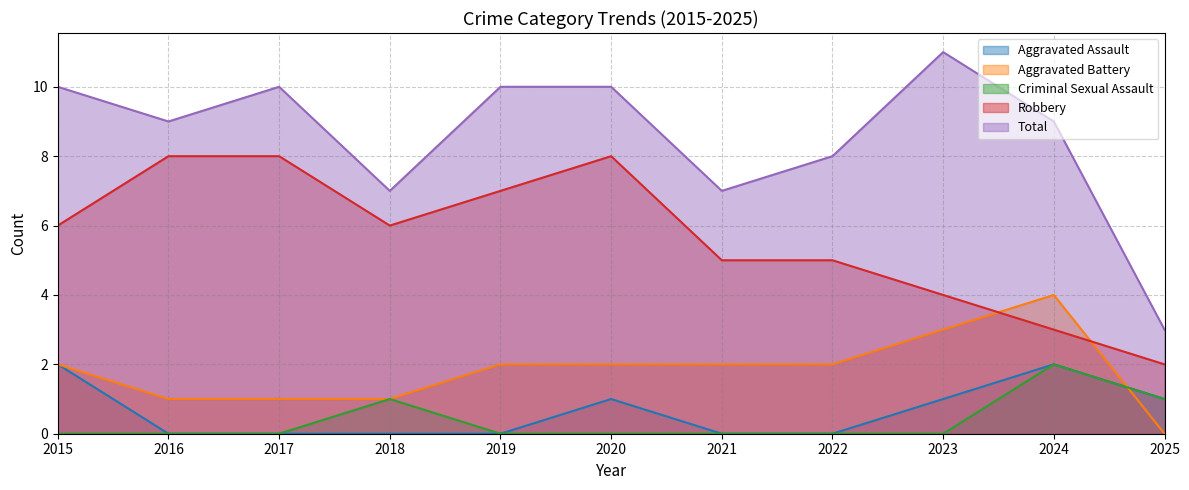

What is the average value of the Total series?

9